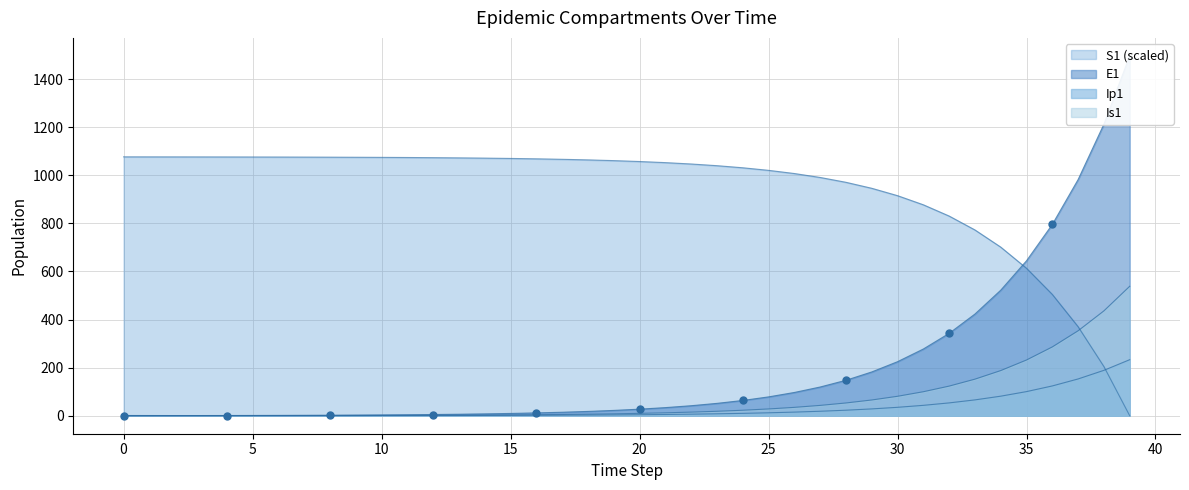

What is the total value across all series at 26?

1153.6